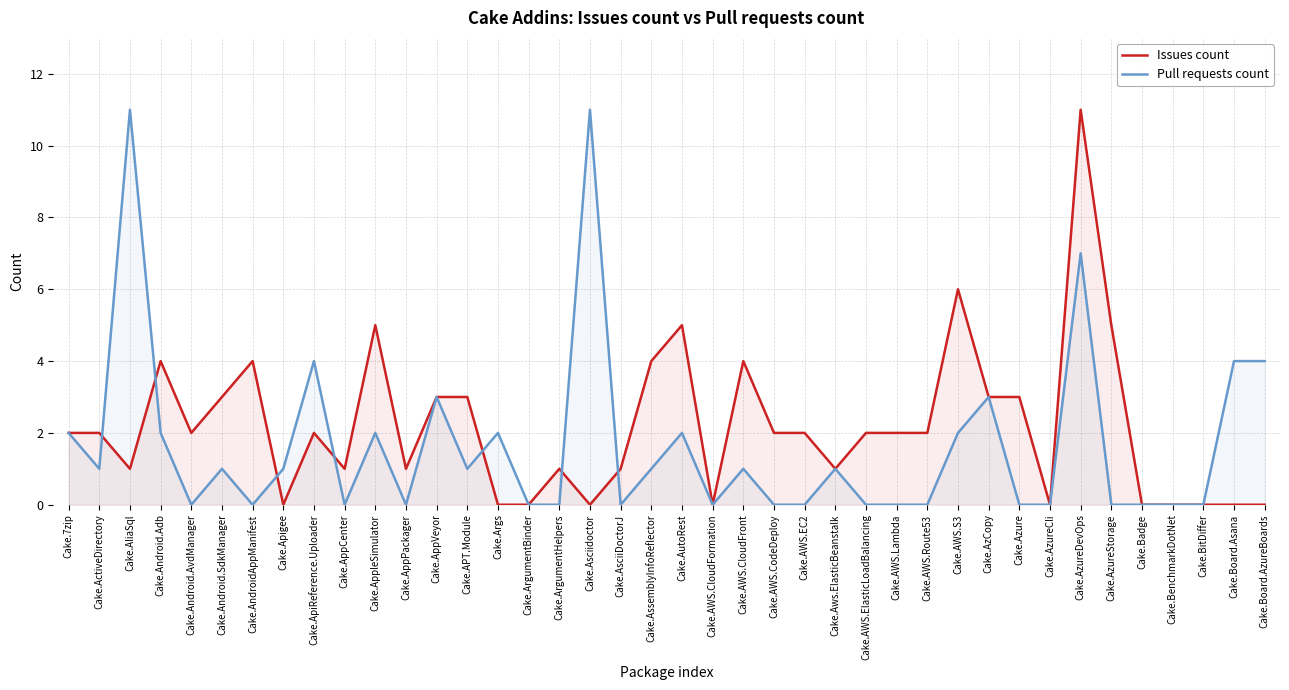

List the series in order of their peak value, highest first.

Issues count, Pull requests count